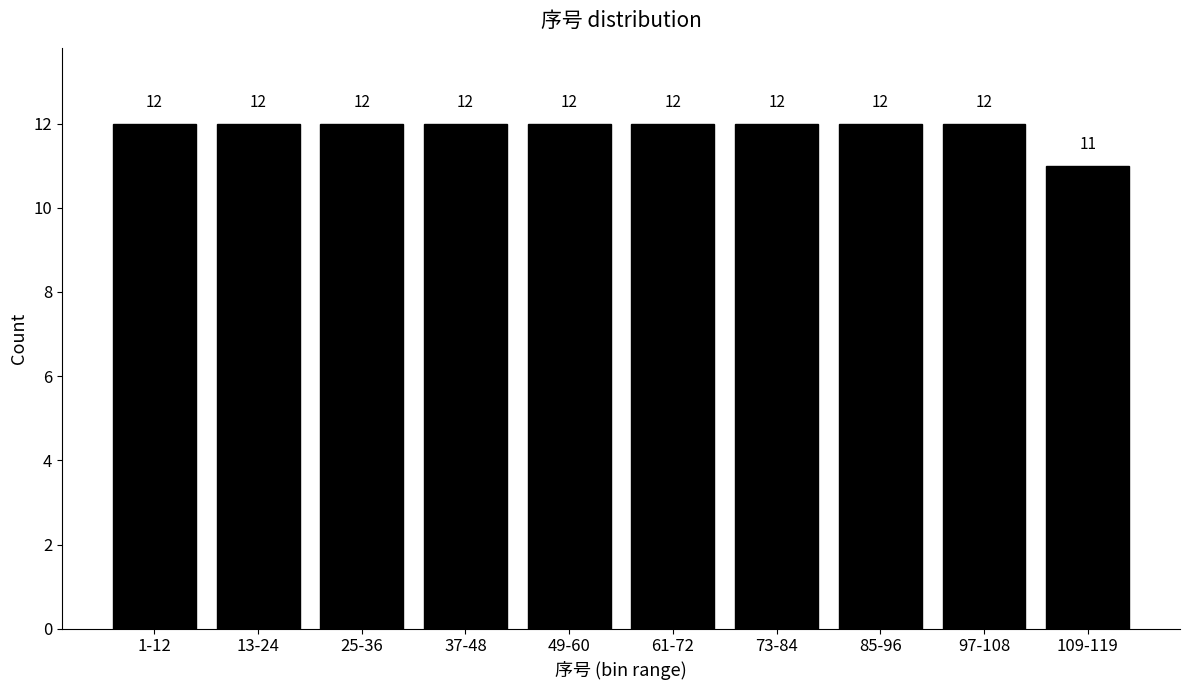

Reading left to right, extract all data points from this chart.

1-12=12	13-24=12	25-36=12	37-48=12	49-60=12	61-72=12	73-84=12	85-96=12	97-108=12	109-119=11